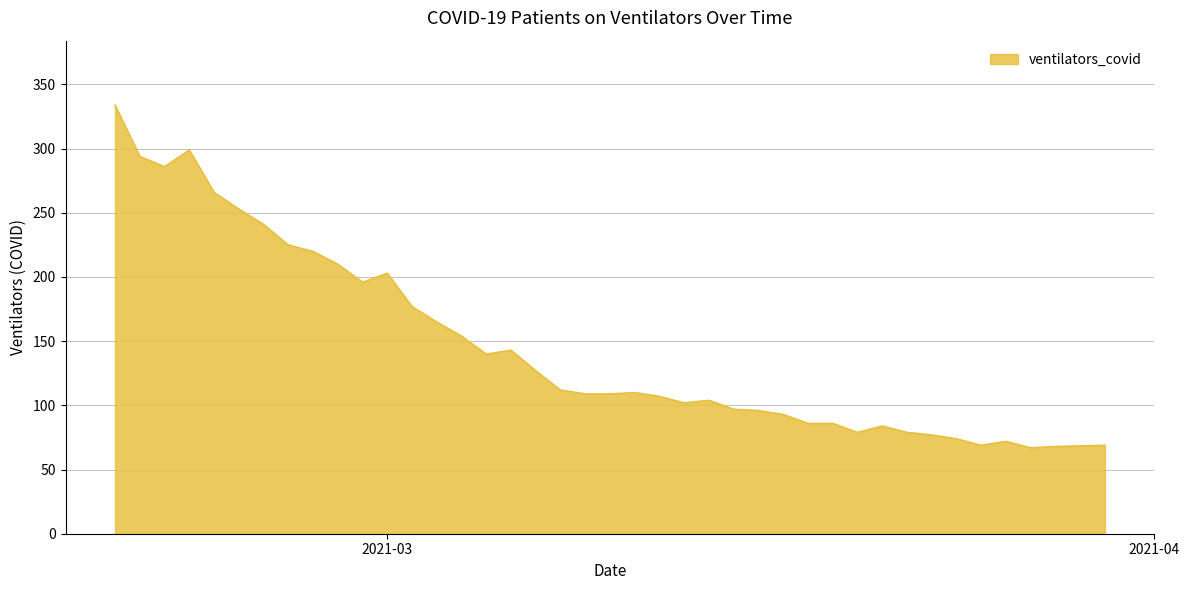

What is the smallest value displayed?

67